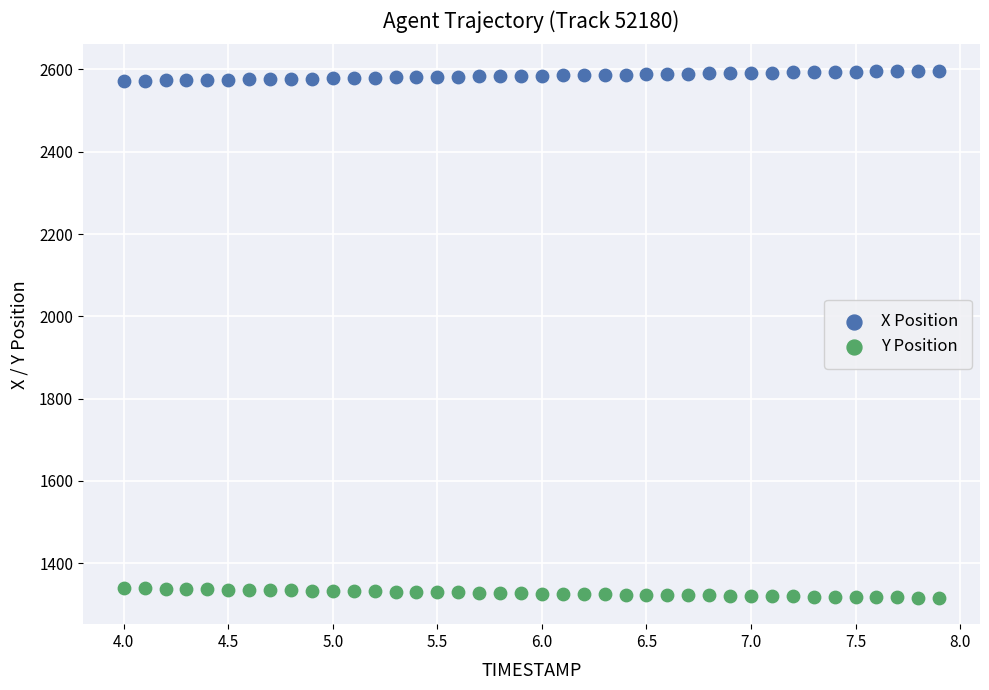

Across all data points, what is the range of X values (max minus min)?

3.9